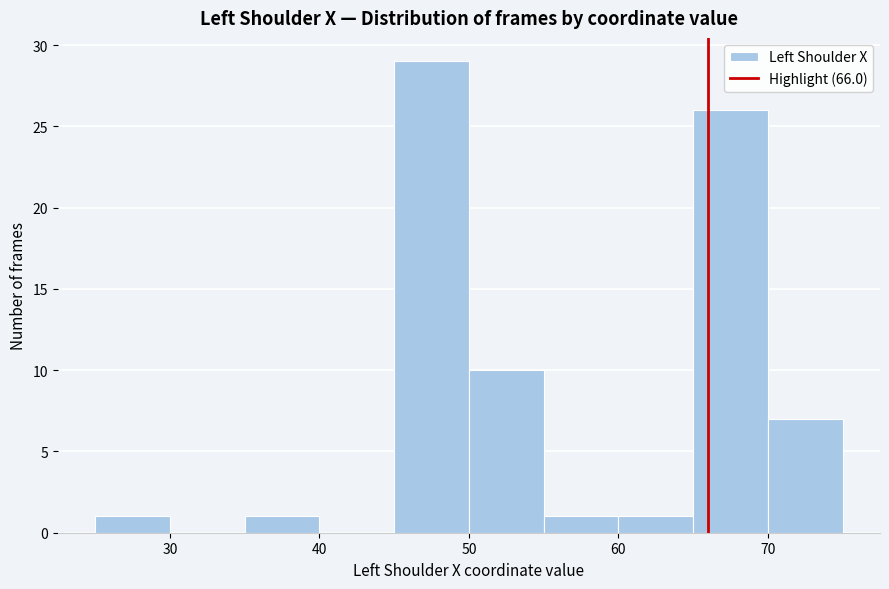

Reading left to right, transcribe this chart: for each bar, give the range it covers on the x-axis and its height. The values are not printed on the chart, so give them approximately, as read against the axis.

25 to 30: 1
30 to 35: 0
35 to 40: 1
40 to 45: 0
45 to 50: 29
50 to 55: 10
55 to 60: 1
60 to 65: 1
65 to 70: 26
70 to 75: 7